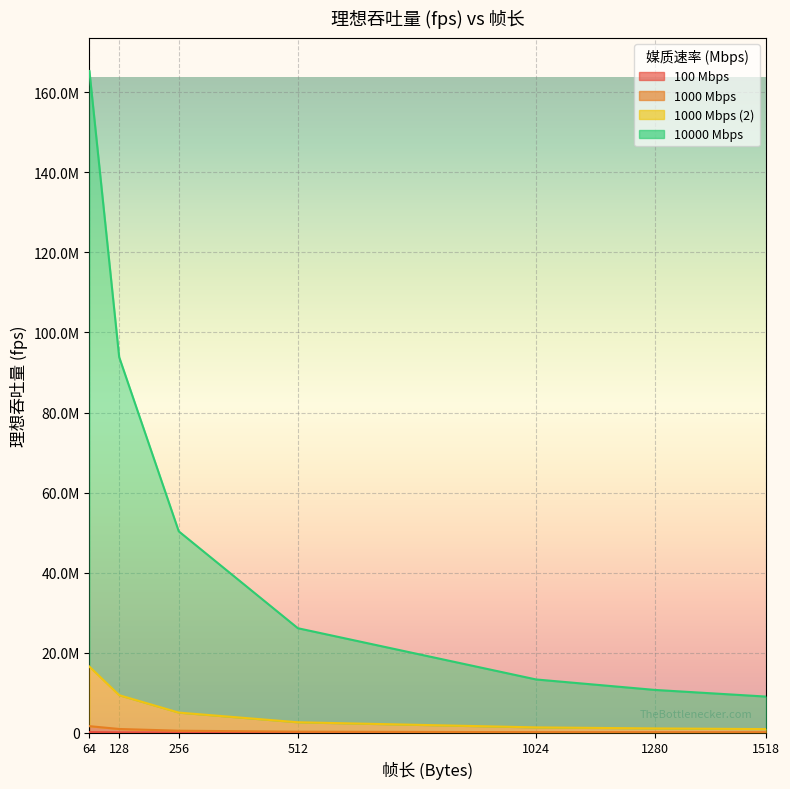

What are all the series names shown in the legend?

100 Mbps, 1000 Mbps, 1000 Mbps (2), 10000 Mbps